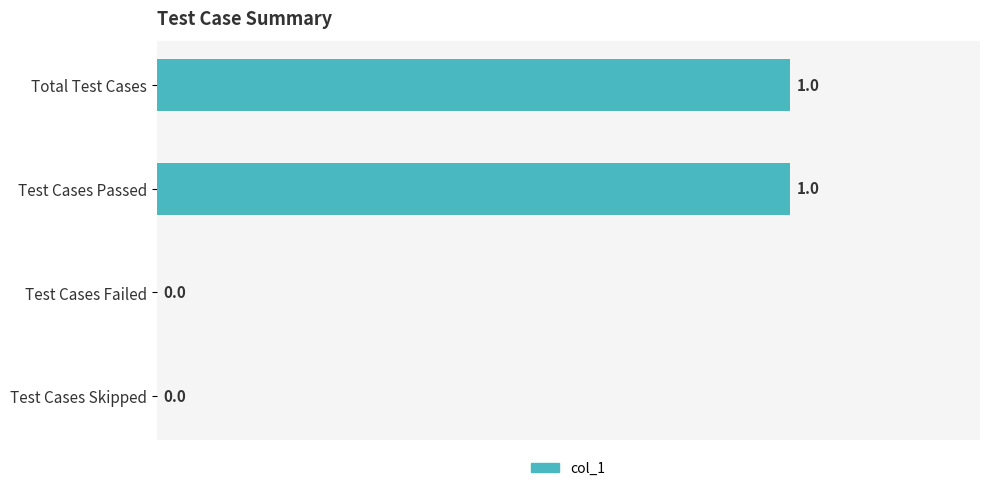

How many values are between 0 and 1?

4